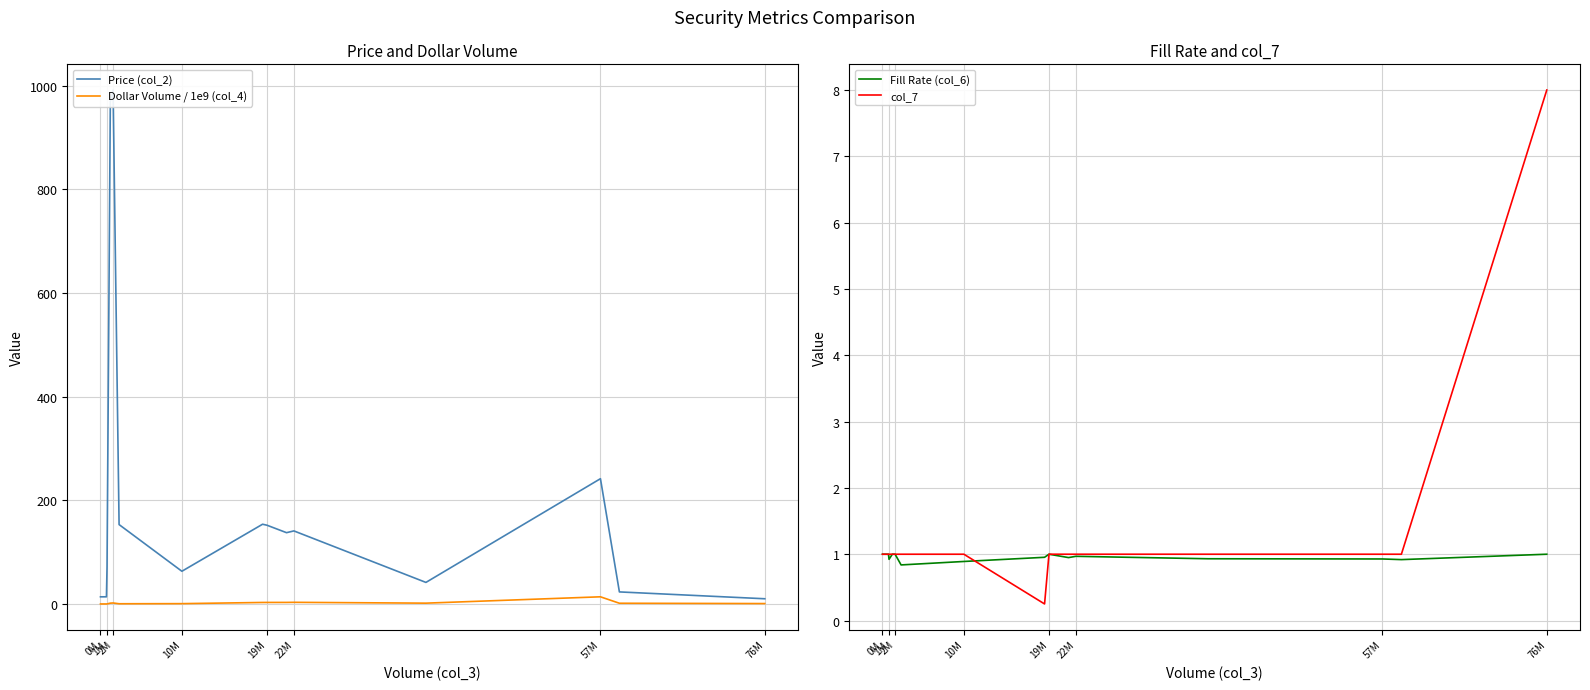

What is the minimum value for Fill Rate (col_6)?

0.8